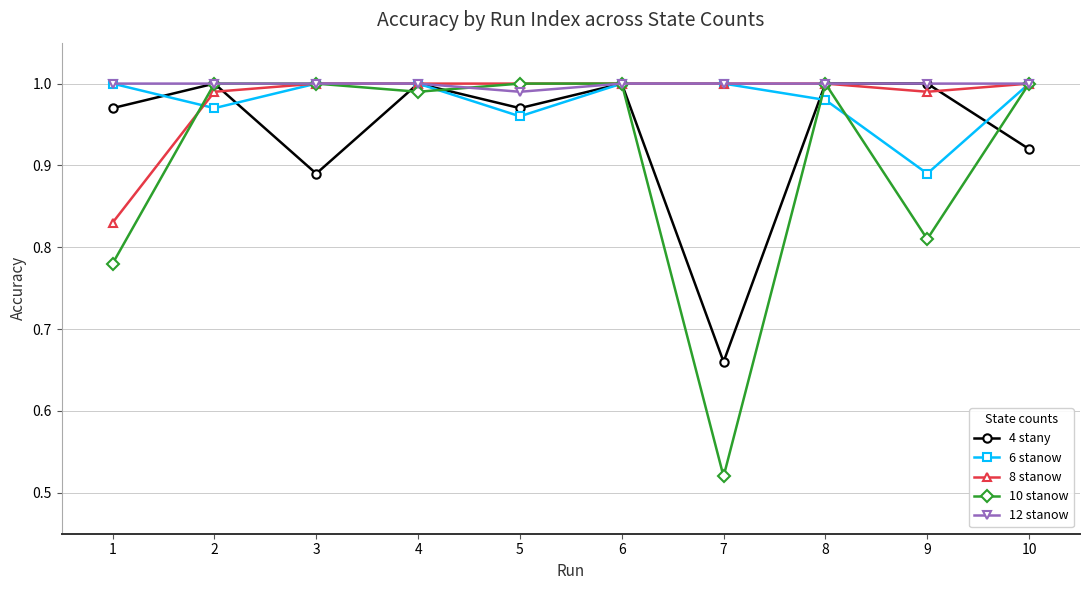

Which series has the widest spread of values?

10 stanow